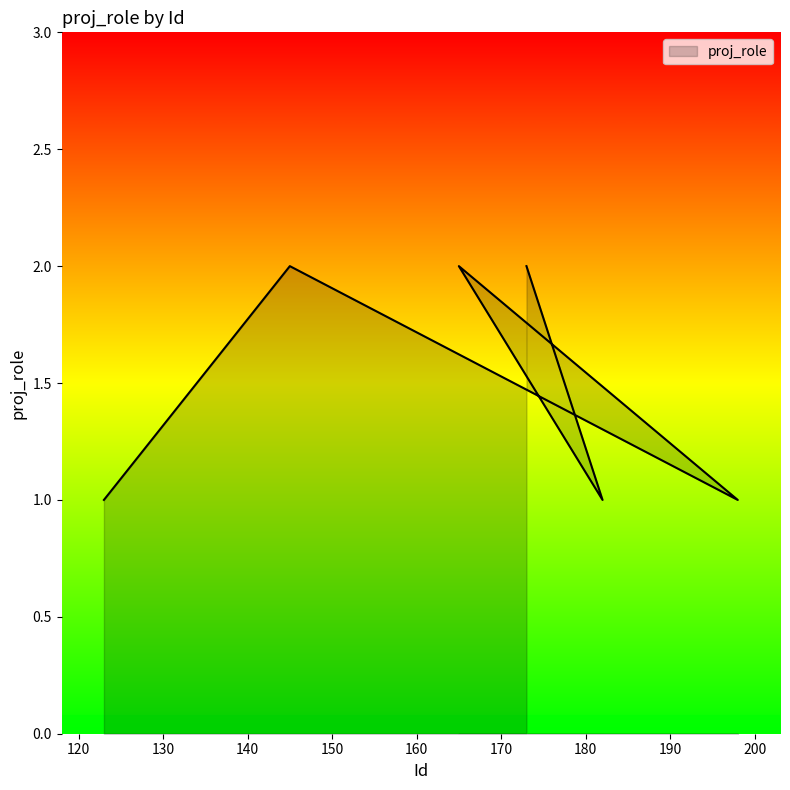

What is the difference between the maximum and second lowest values?

1